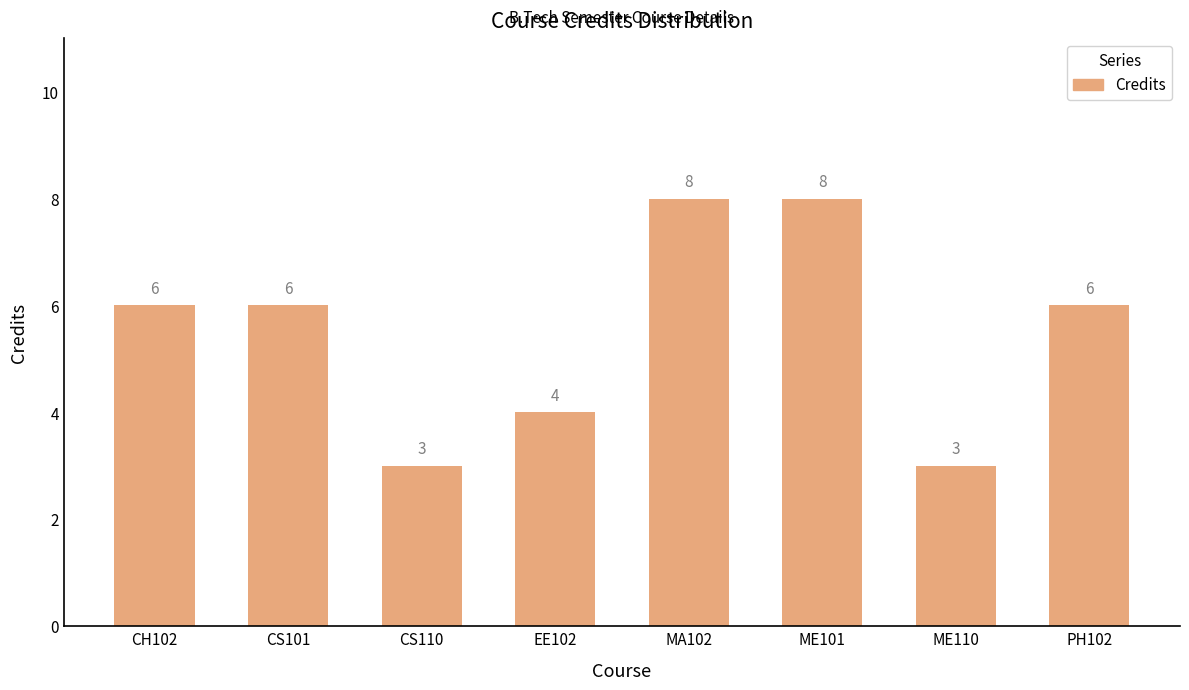

The value at PH102 is 8. True or false?

False